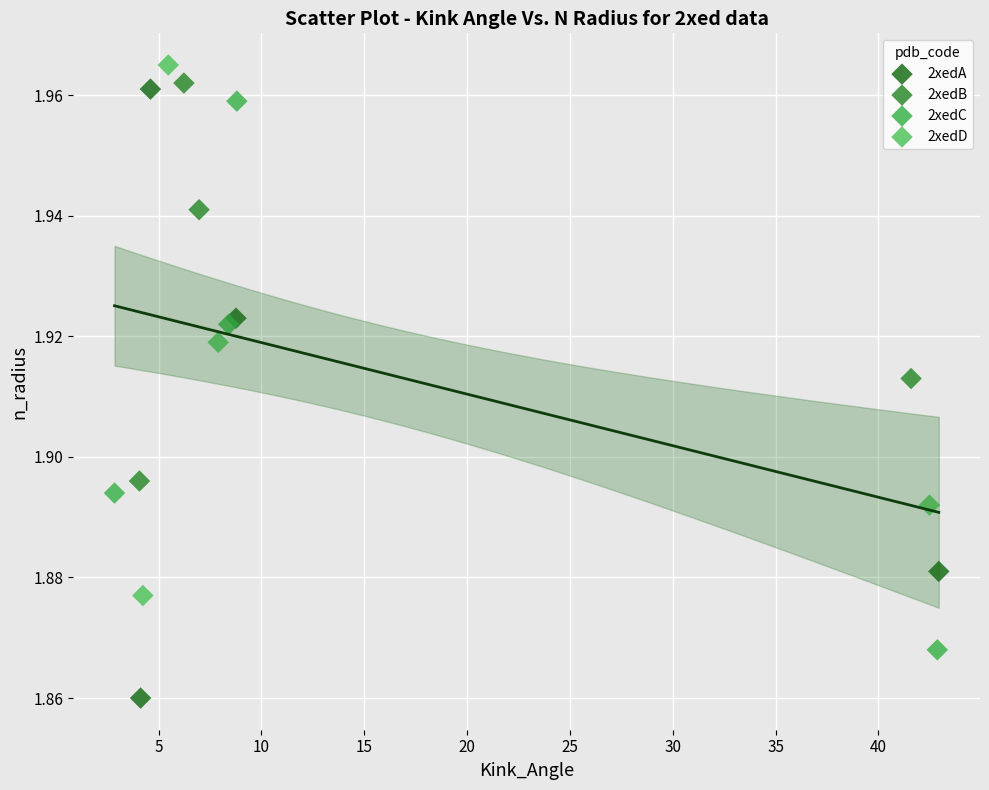

Which series contains the lowest Y value?

2xedA